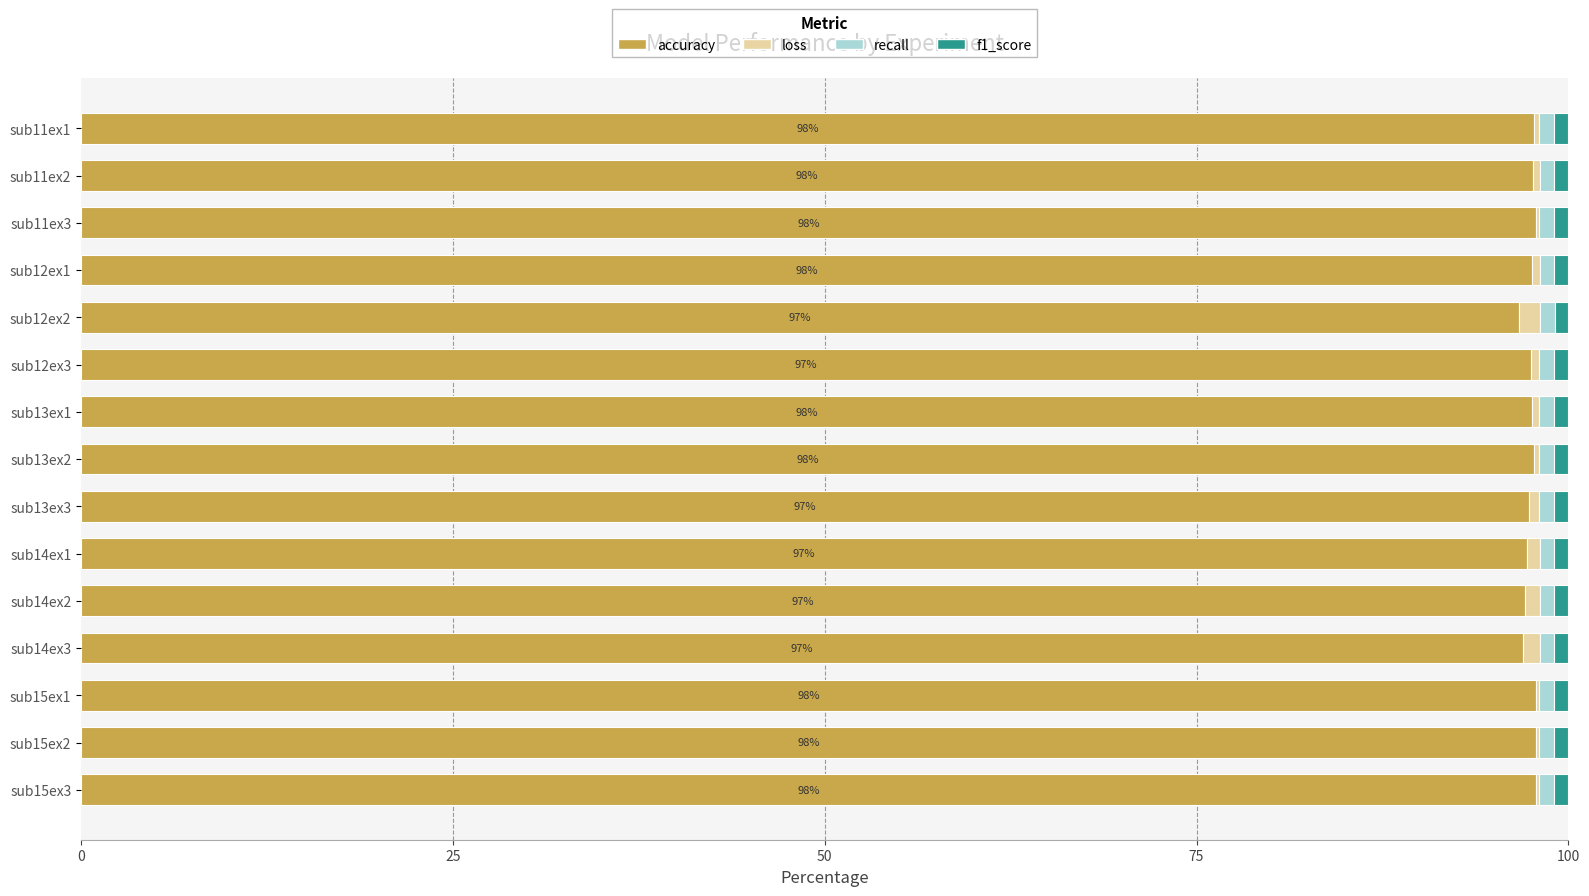

What is the sum of all accuracy values?

1462.2